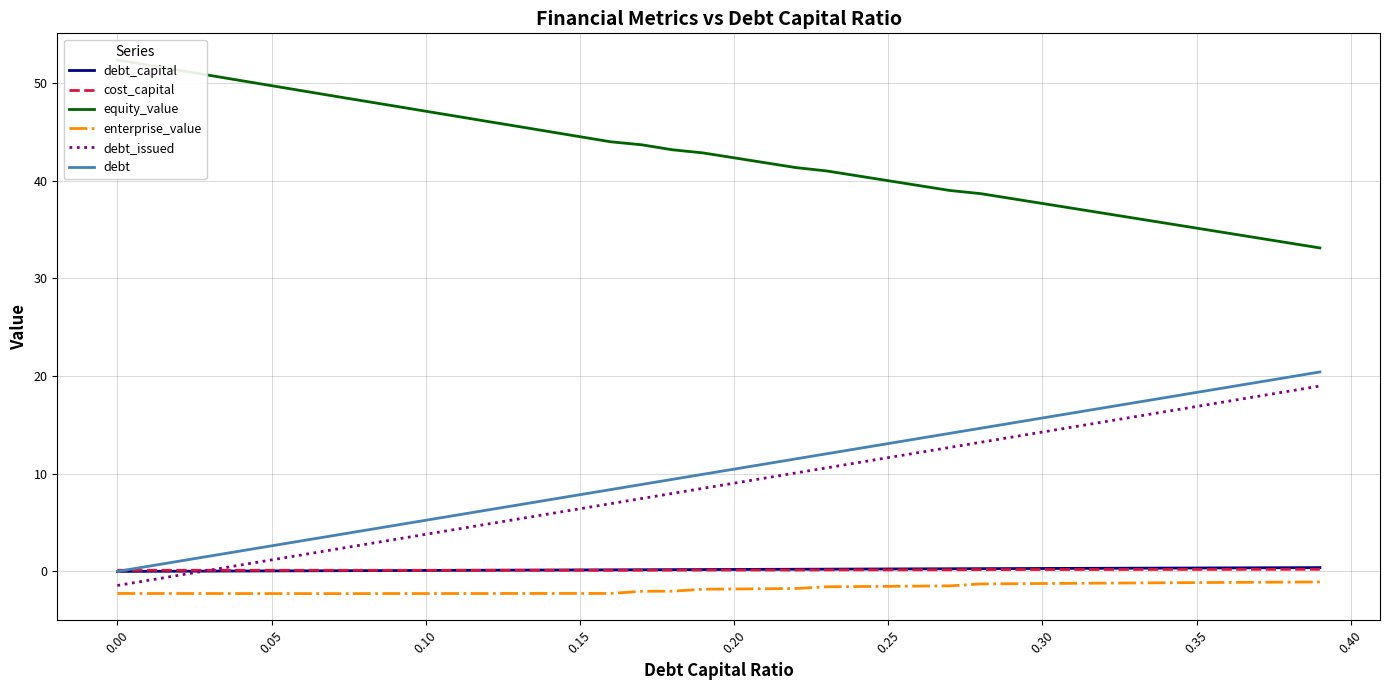

Is it true that cost_capital equals 0.0 at 0.40?

False